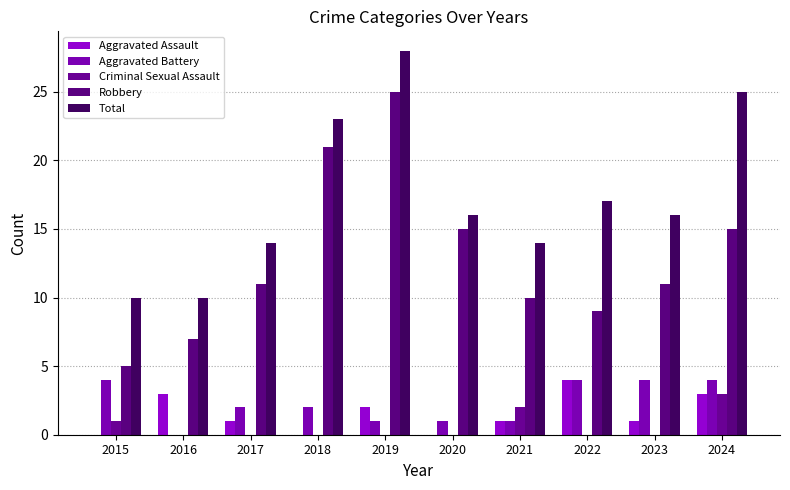

The value of Total at 2016 is 10. True or false?

True